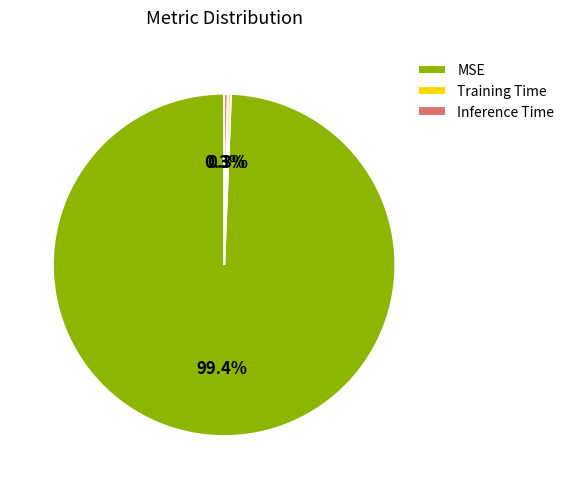

To the nearest percent, what is the difference between the largest and smallest slice percentages?

99%